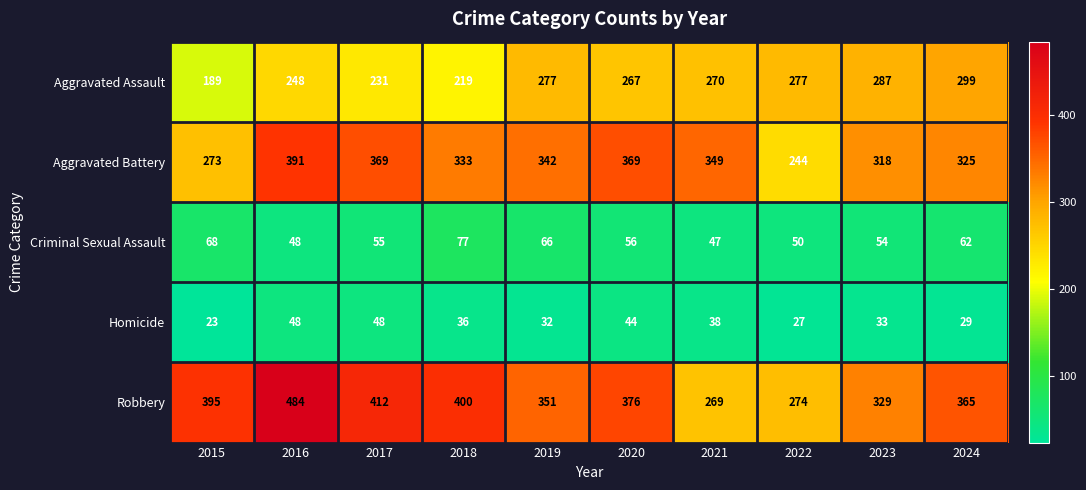

Count the number of categories in the chart.

10